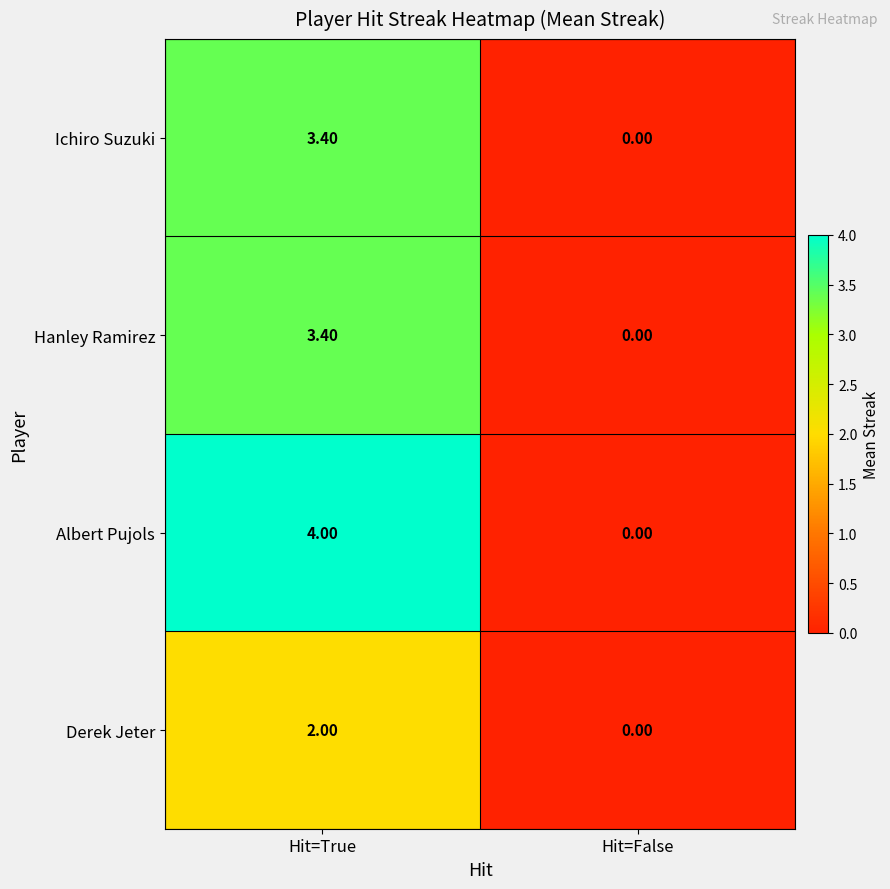

Rank the categories by Hanley Ramirez value from highest to lowest.

Hit=True, Hit=False